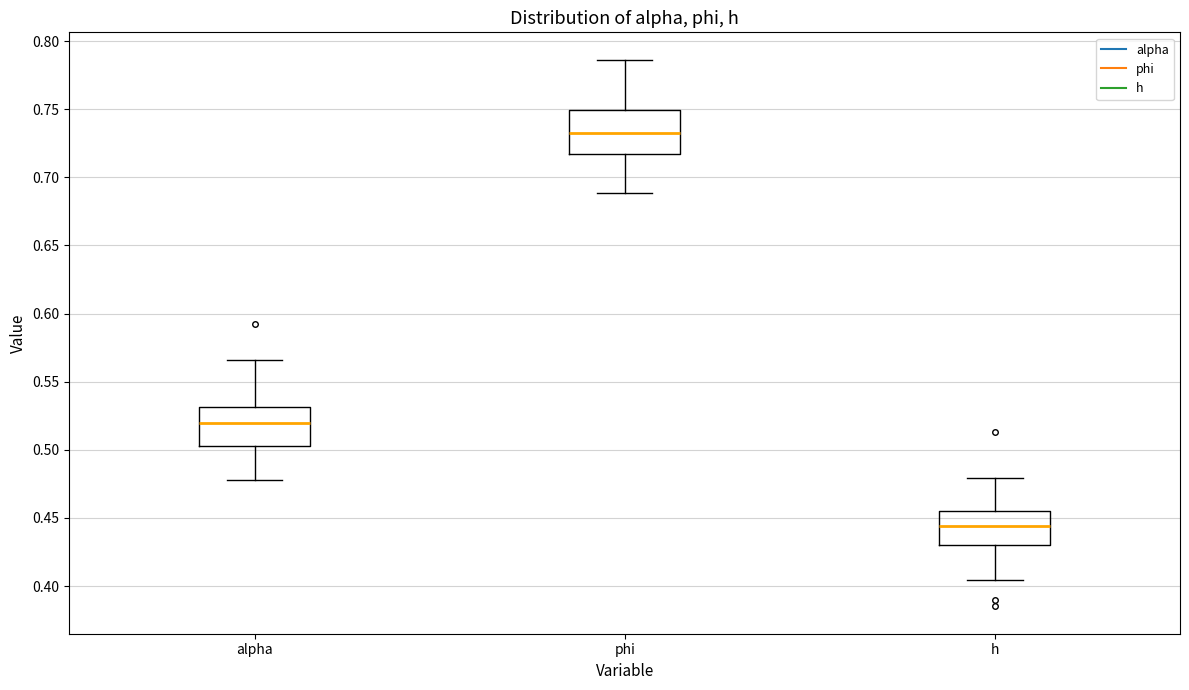

Where does the upper whisker of the box for phi end on the y-axis? The values are not printed on the chart, so give them approximately, as read against the axis.

0.785